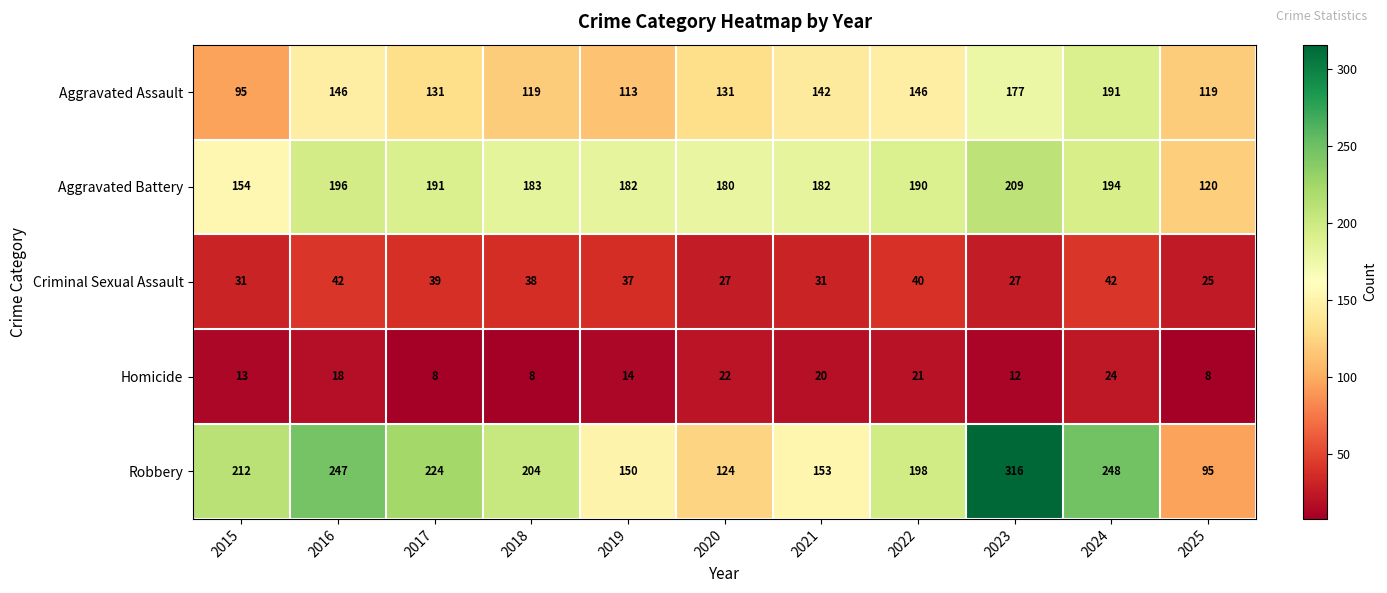

At which label does Aggravated Battery first exceed 183?

2016